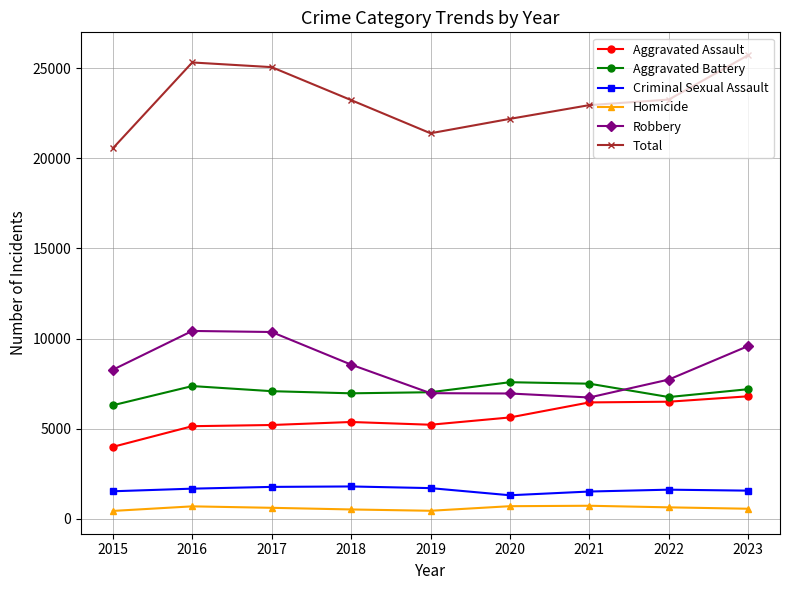

True or false: Robbery has a value of 2209 at 2022.

False